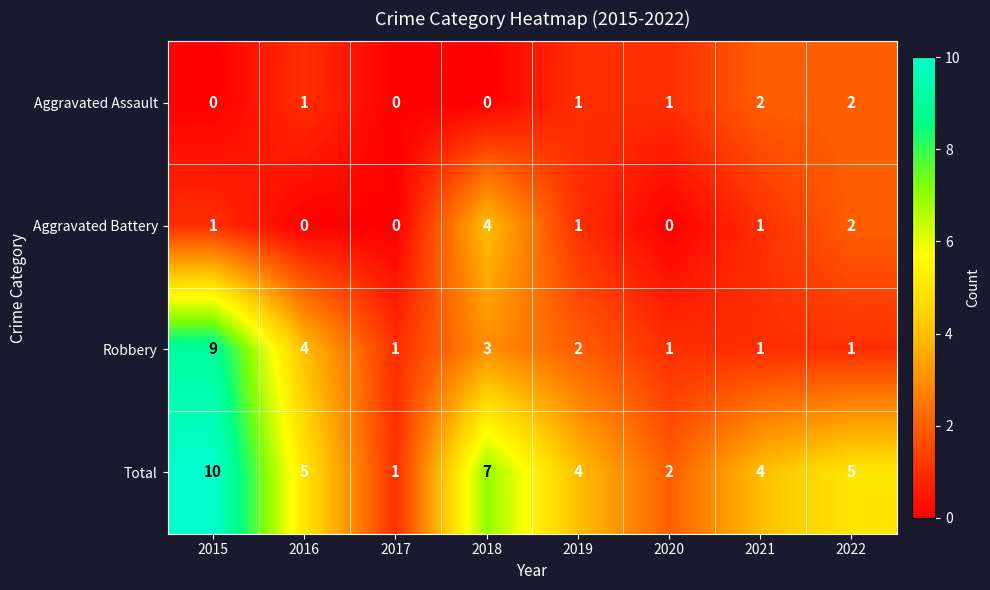

What is the approximate value of Total at 2021?

4